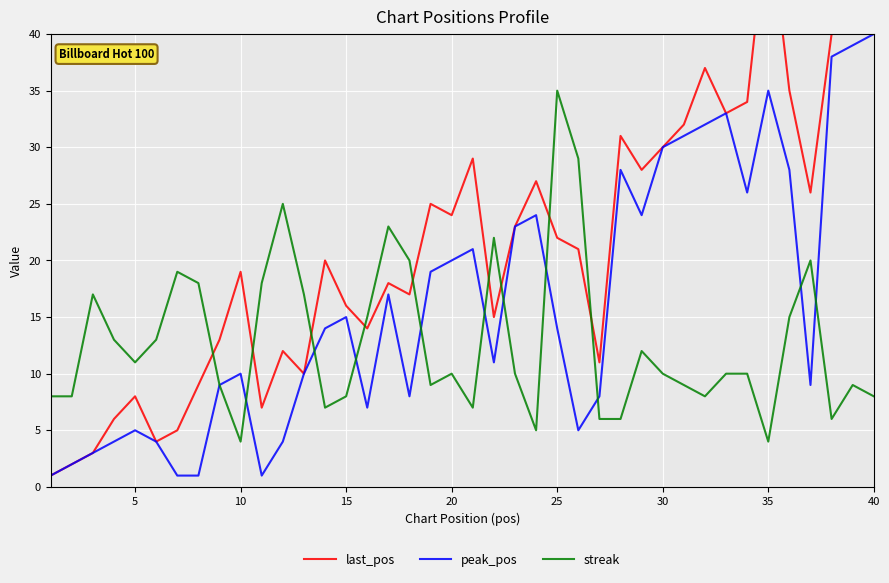

How many series are shown in this chart?

3